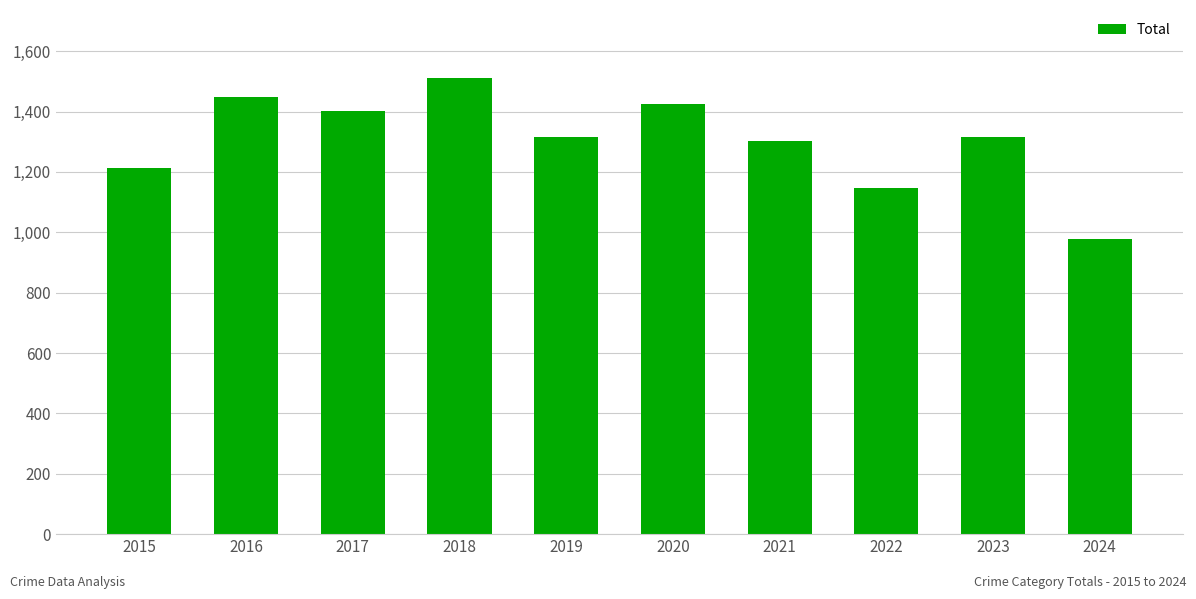

The value at 2018 is 1510. True or false?

True